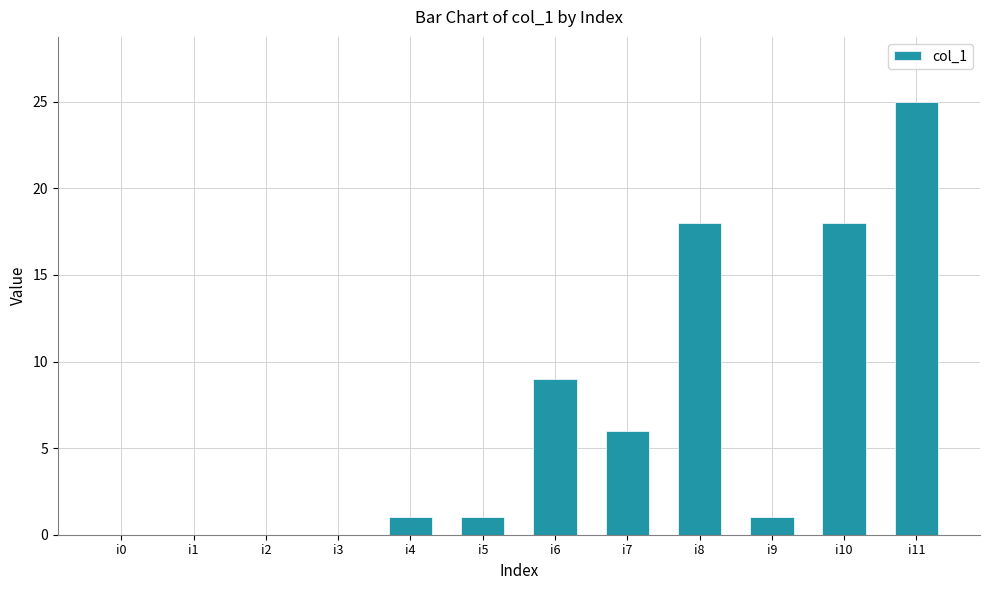

Approximately how many times larger is the value at i10 compared to i7?

3.0